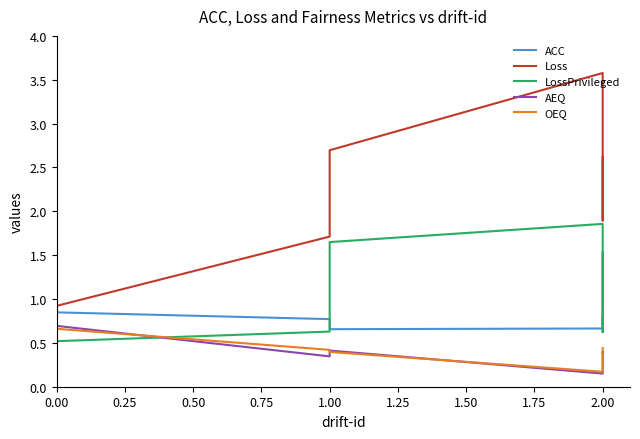

The Loss series shows 1.7 at 1.00. True or false?

True